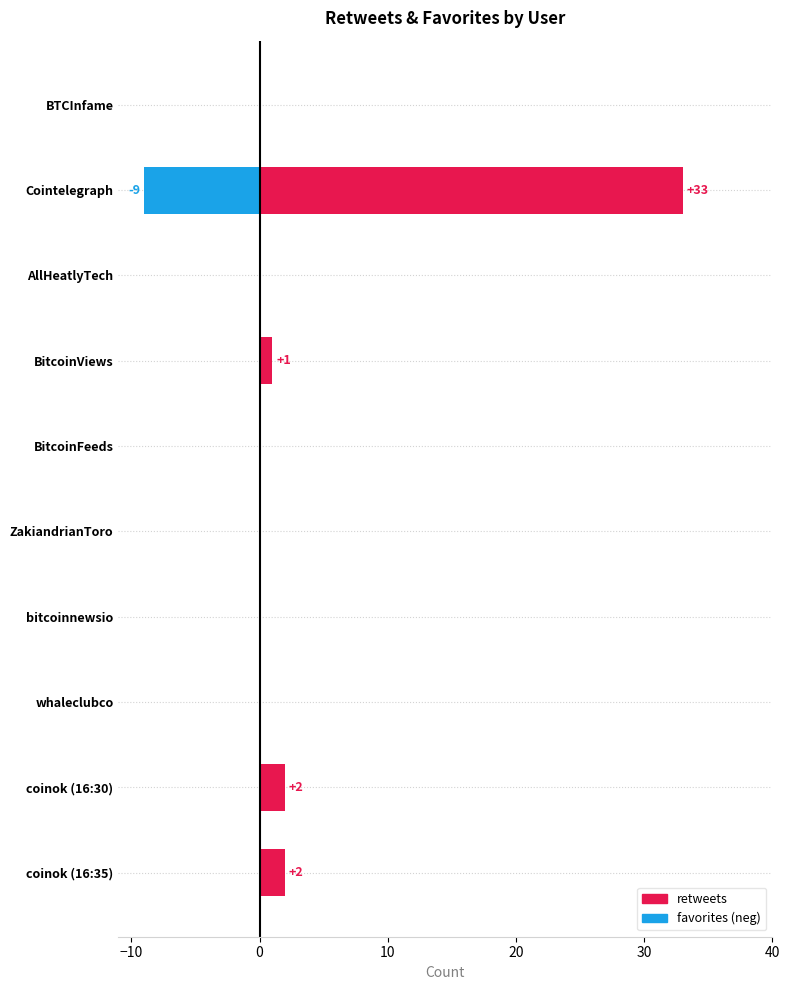

Is it true that retweets equals -10 at BitcoinFeeds?

False